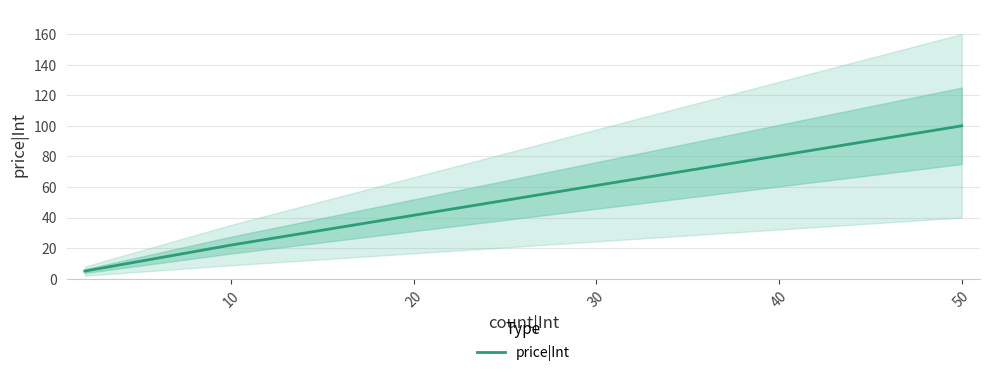

What is the approximate value at 10, to the nearest 10?

20